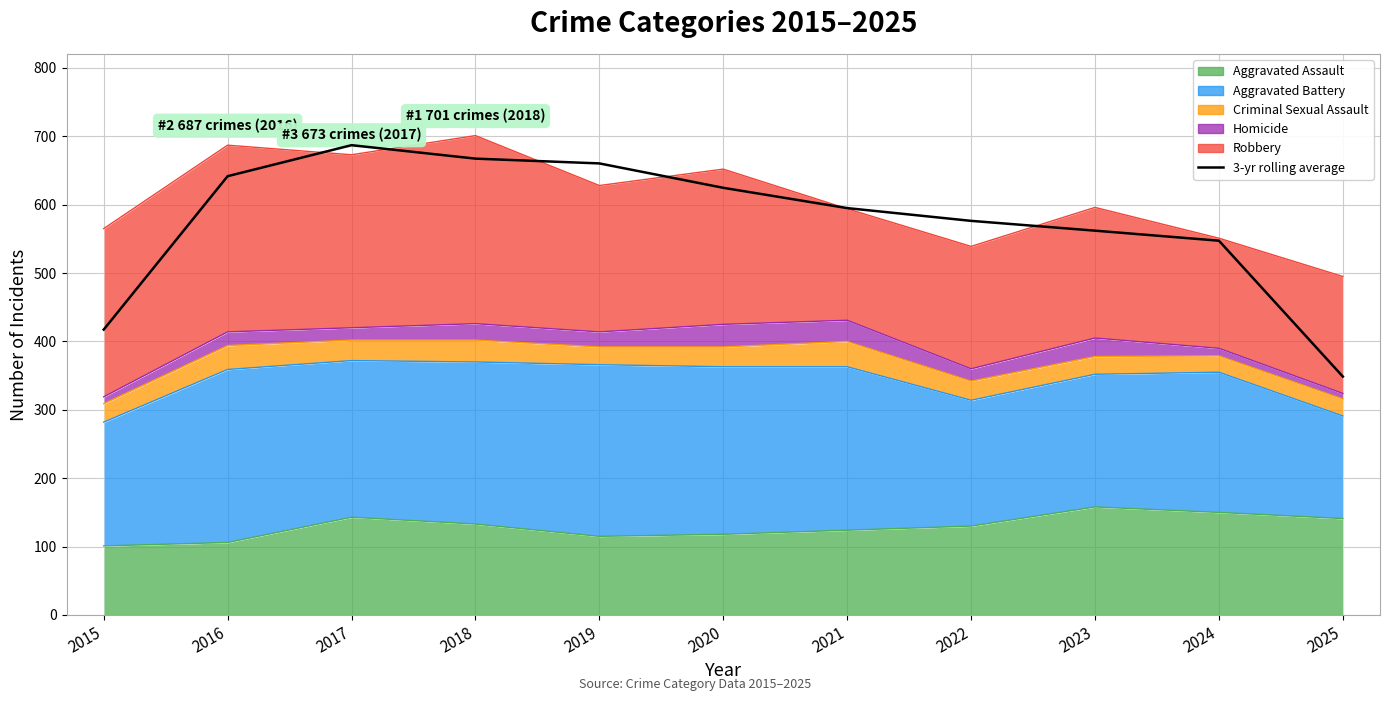

Where is the first local maximum?

2017